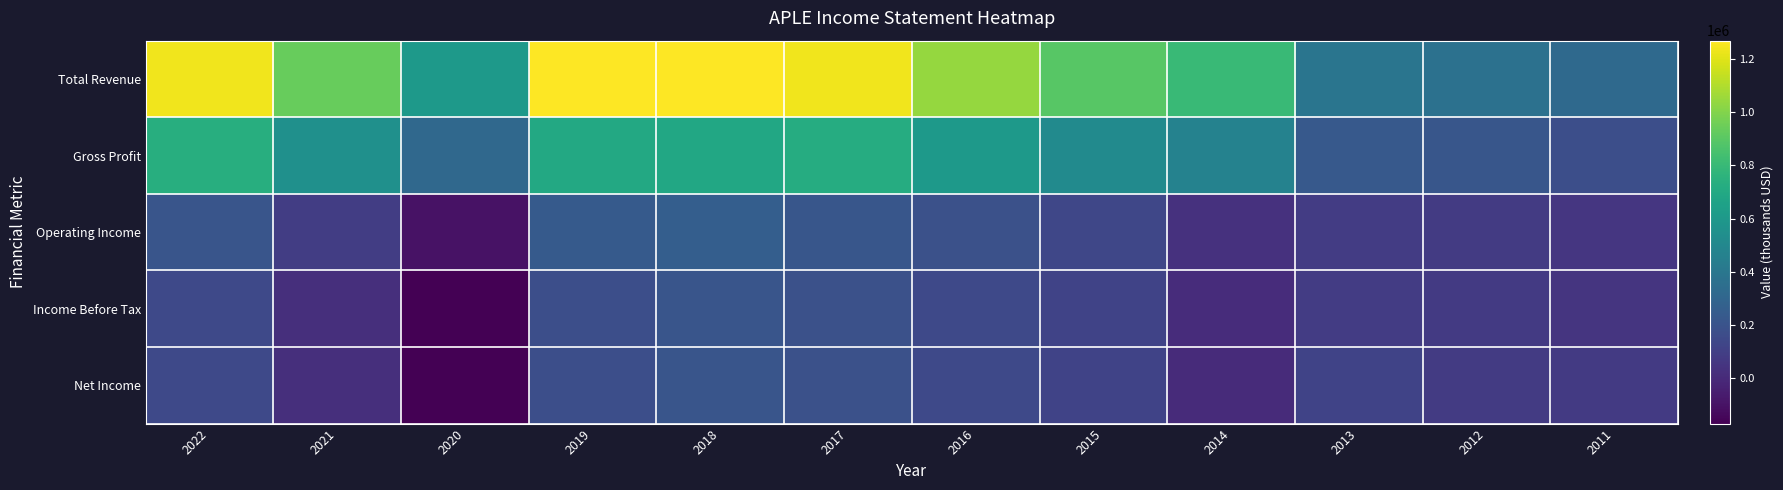

Between 2016 and 2011, which is larger?

2016